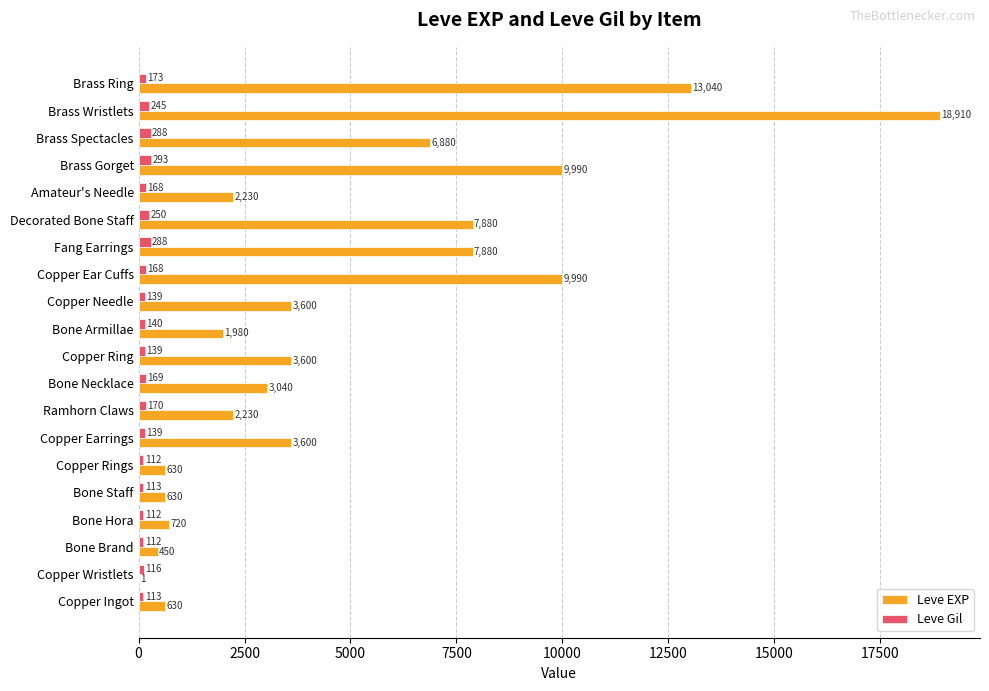

What is the approximate value of Leve Gil at Bone Hora, to the nearest 5?

110